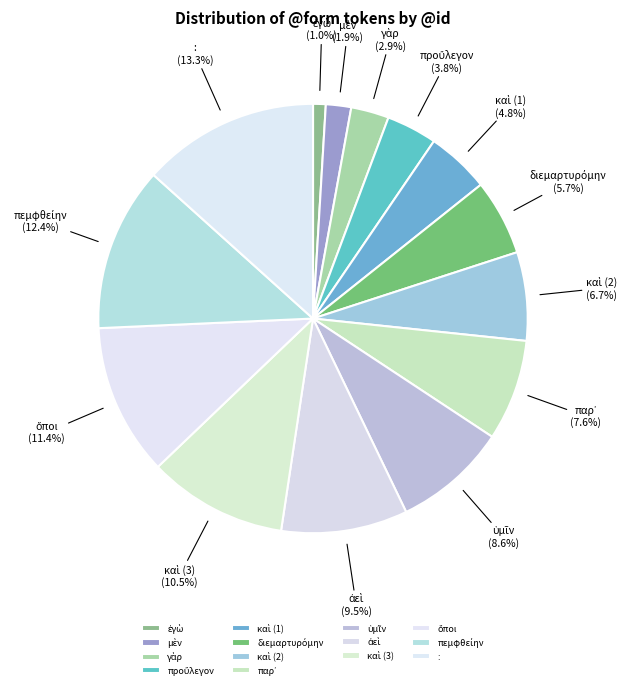

Is there a majority slice in this chart?

No